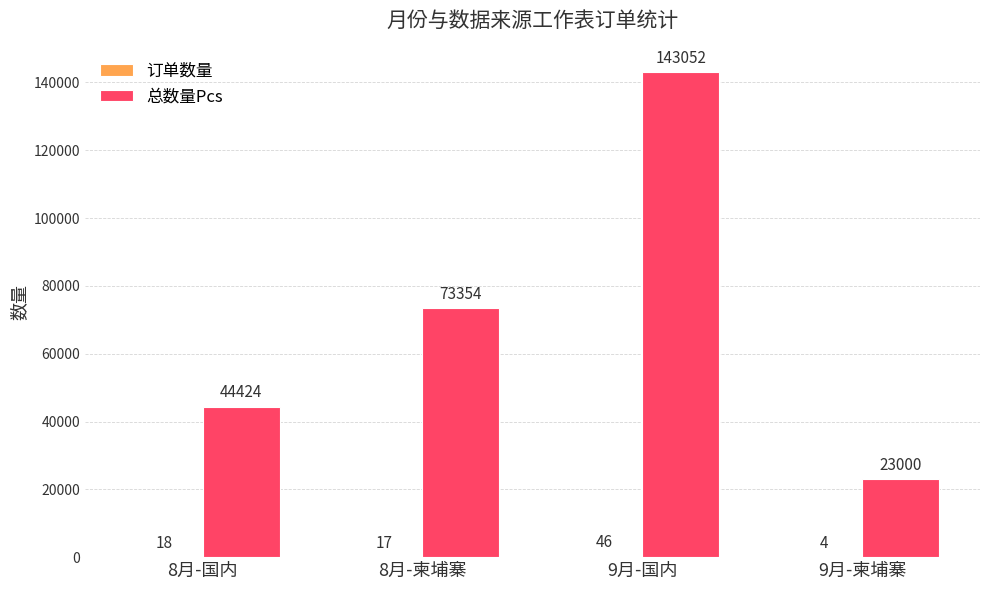

What is the sum of the 总数量Pcs values at 9月-柬埔寨 and 8月-国内?

67424